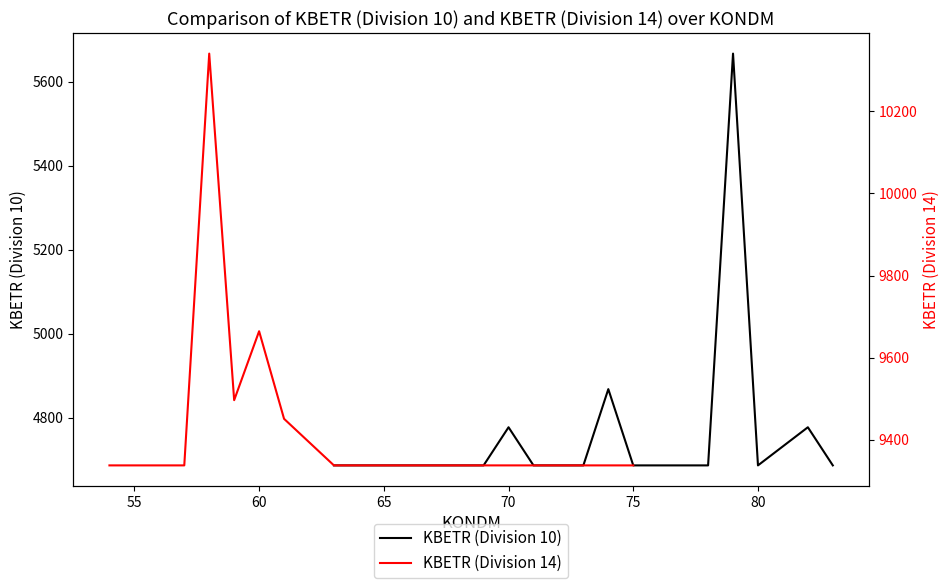

What is the highest value of the KBETR (Division 10) series?

5666.4